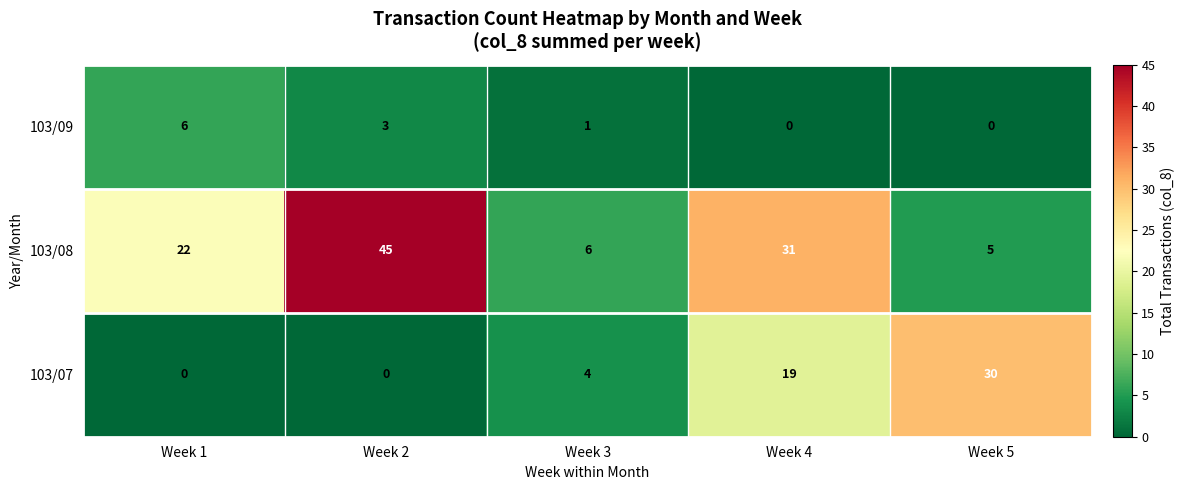

What is the greatest value displayed?

45